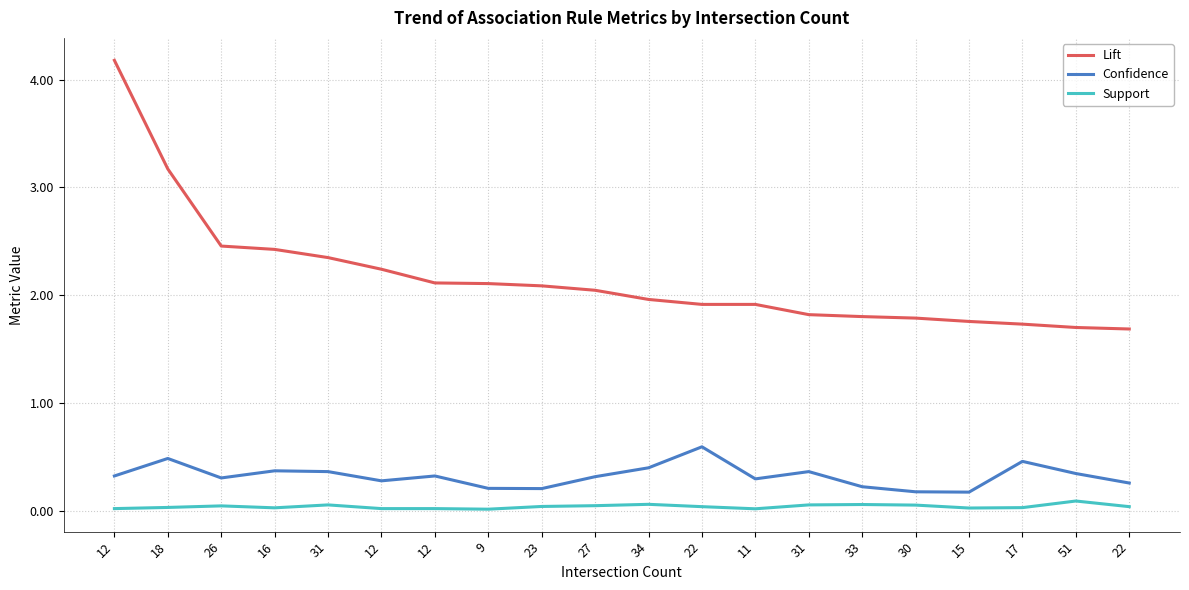

Does the chart have visible grid lines?

Yes